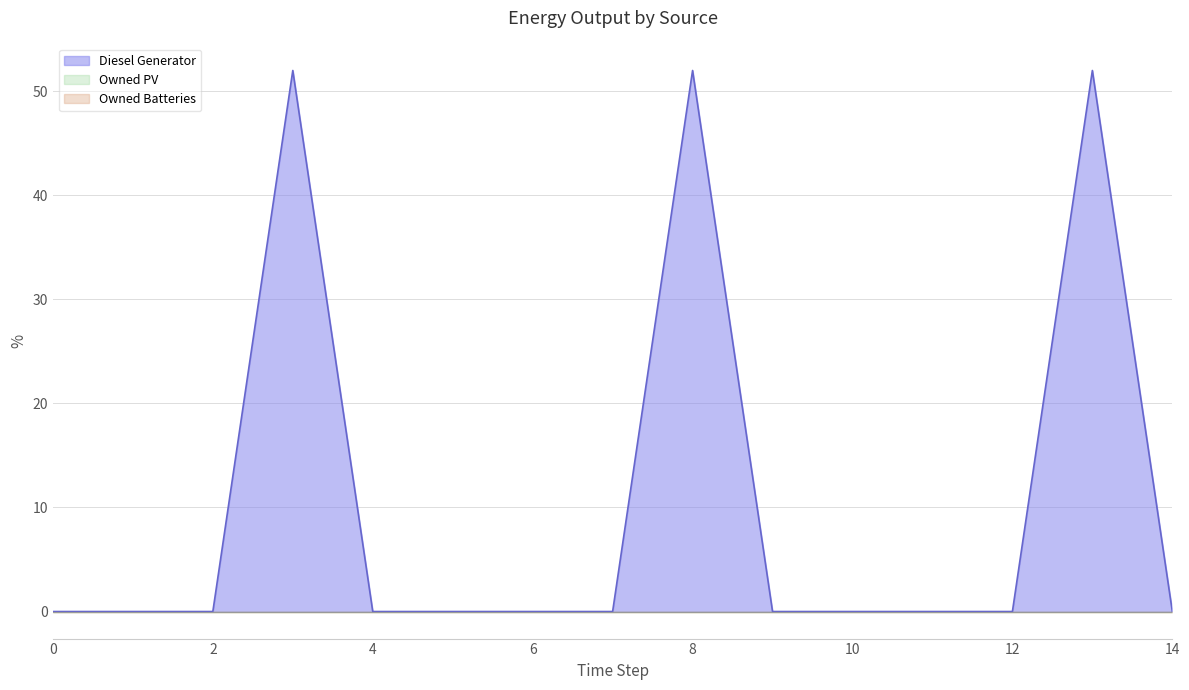

Rank the categories by Owned Batteries value from lowest to highest.

0, 1, 2, 3, 4, 5, 6, 7, 8, 9, 10, 11, 12, 13, 14